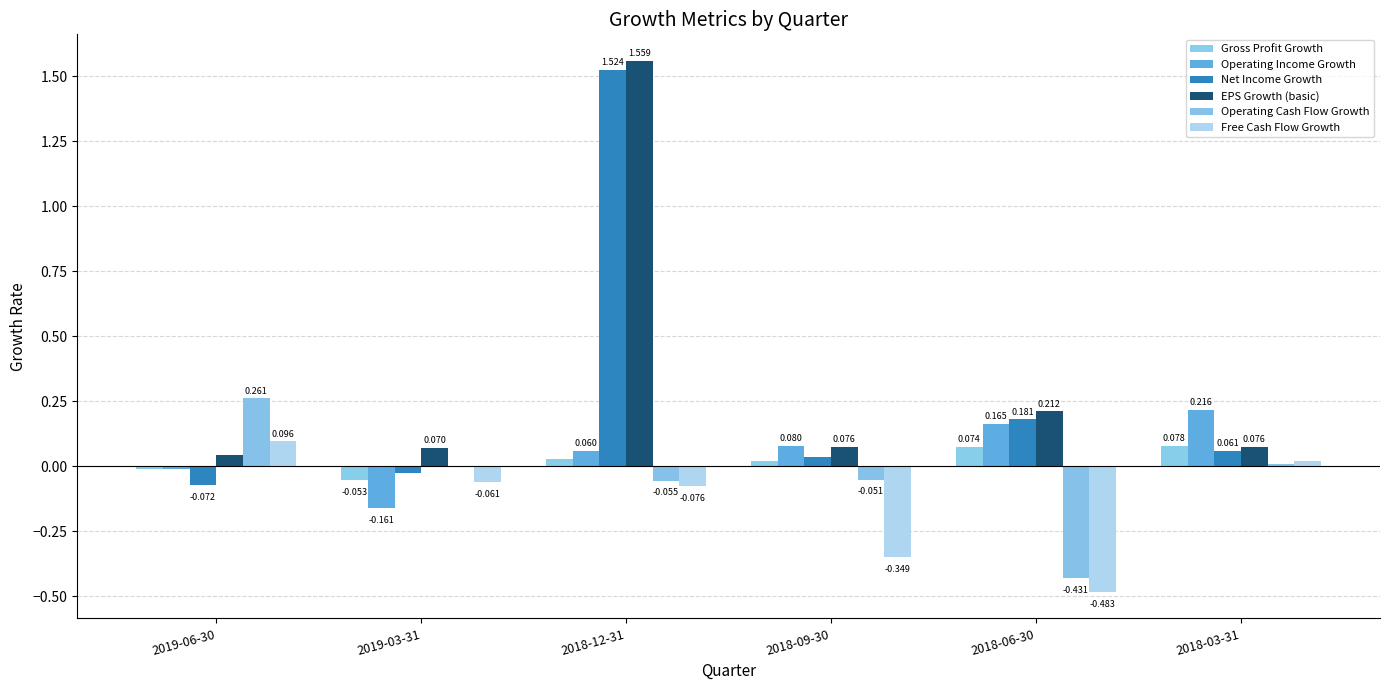

At 2018-06-30, list the series in order from largest to smallest.

EPS Growth (basic), Net Income Growth, Operating Income Growth, Gross Profit Growth, Operating Cash Flow Growth, Free Cash Flow Growth